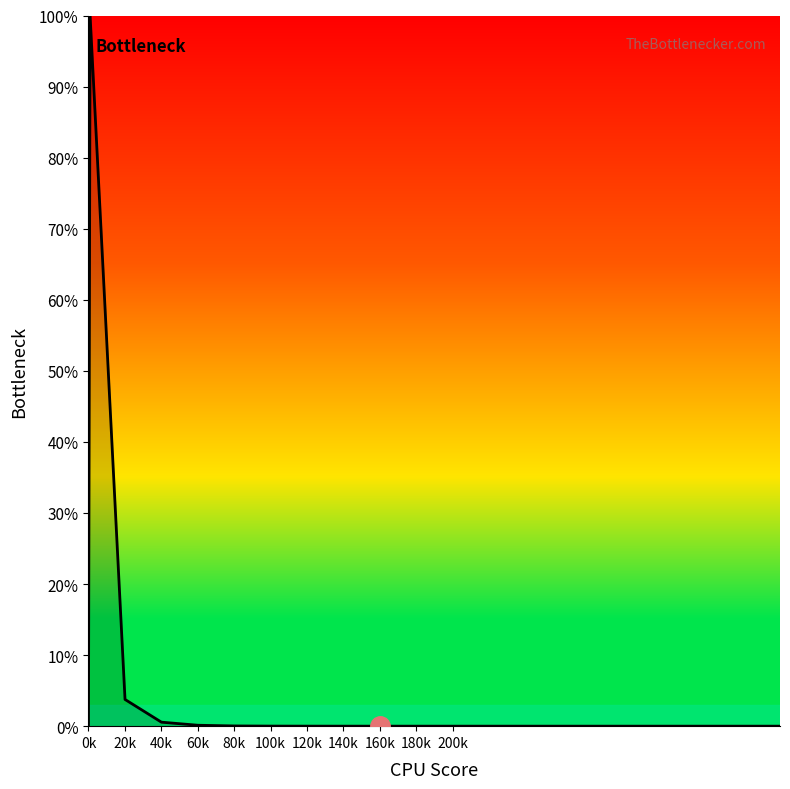

Does the chart have visible grid lines?

No